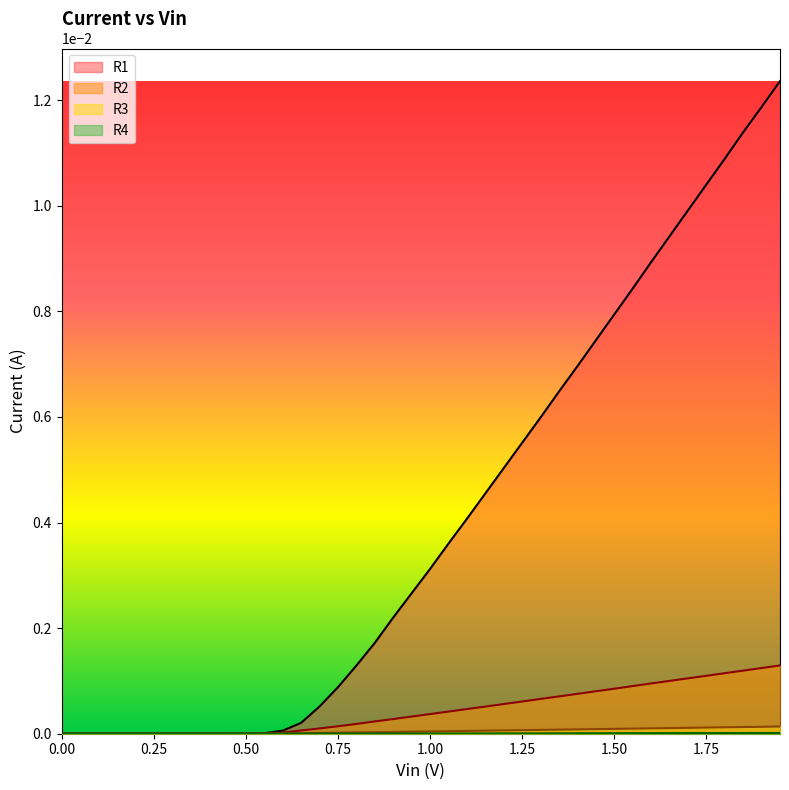

True or false: R1 and R4 intersect in this chart.

False